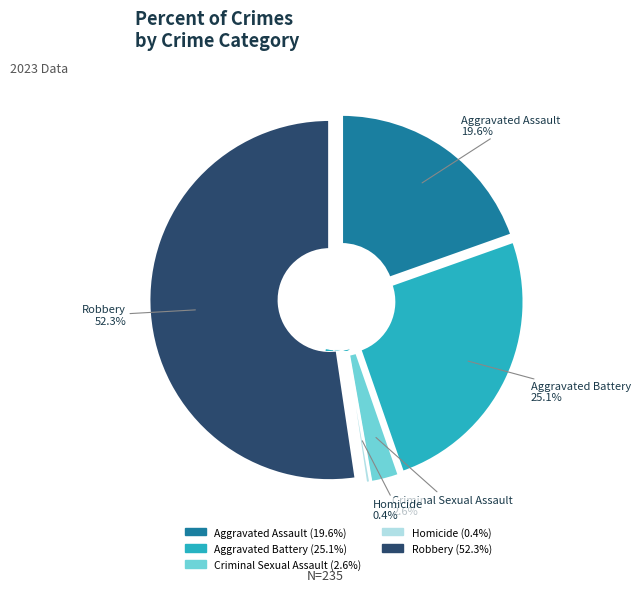

How many segments does this pie chart have?

5